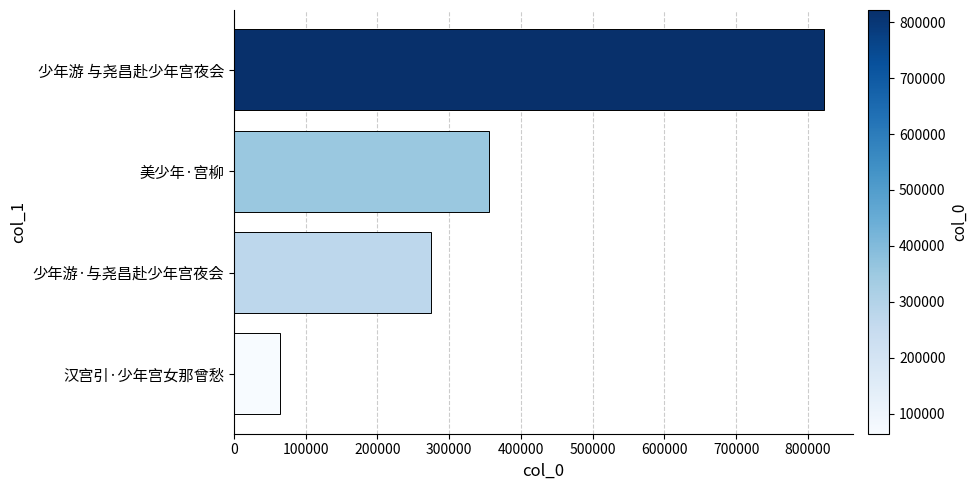

How many categories are shown in the chart?

4